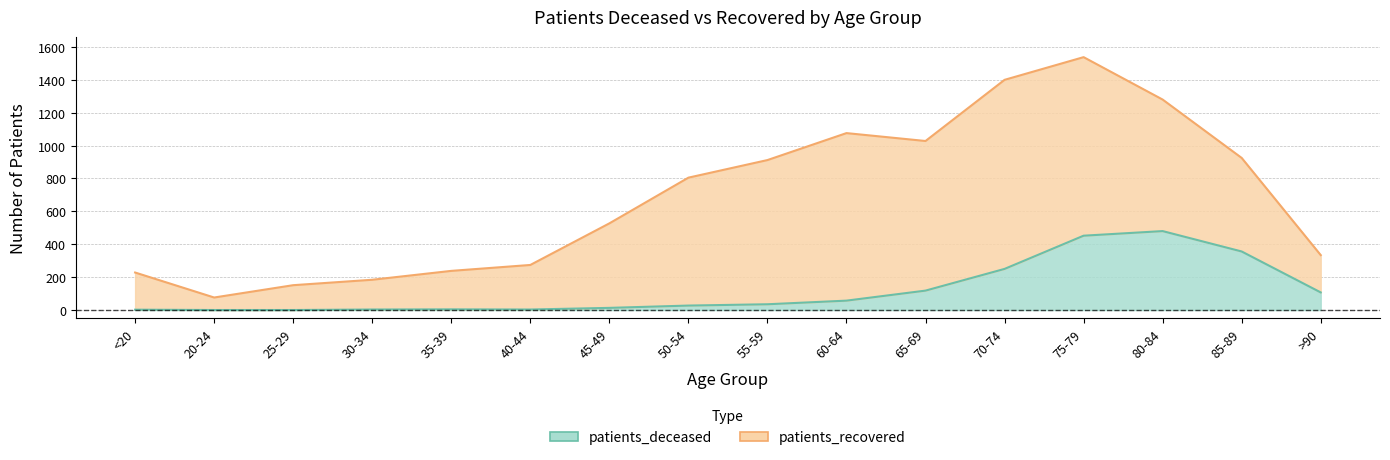

How many points are higher than both their immediate neighbors (excluding endpoints)?

2